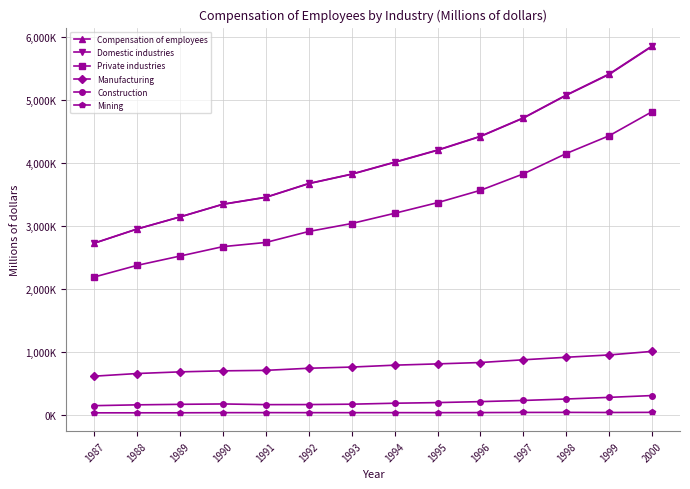

True or false: Manufacturing and Domestic industries cross at least once.

False